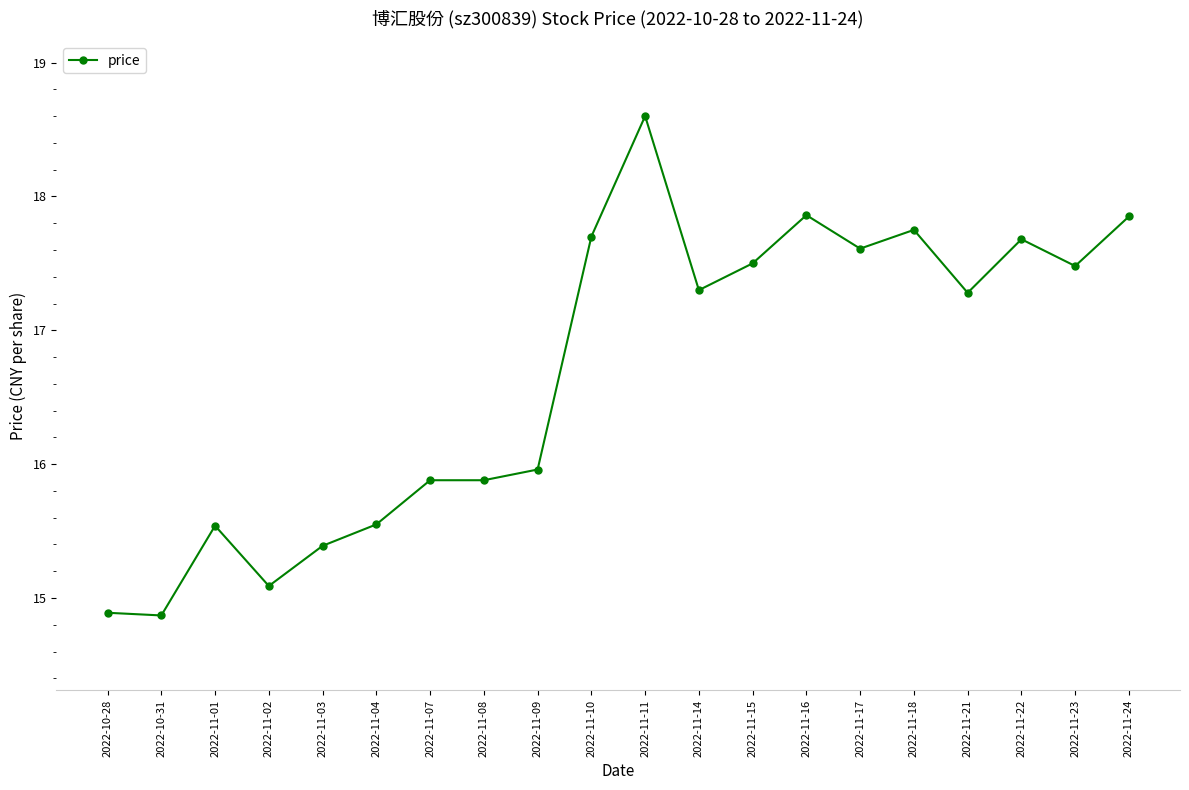

Is it true that the value at 2022-11-17 is 6.9?

False